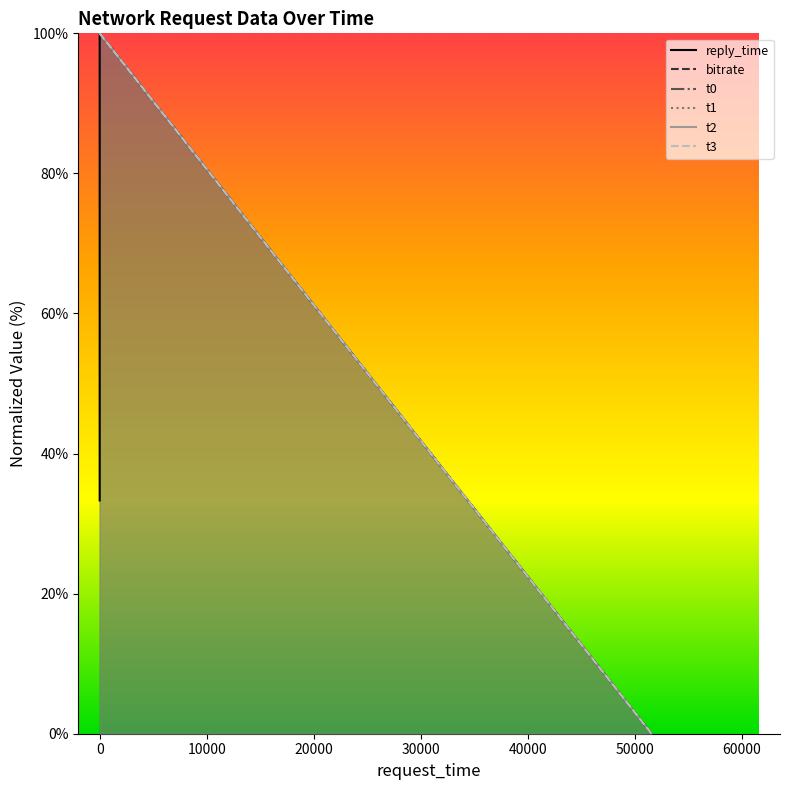

Reading left to right, list all the values displayed in this chart.

reply_time: 0=33.3	0=66.7	0=100.0	51558=0.0
bitrate: 0=100.0	0=100.0	0=100.0	51558=0.0
t0: 0=100.0	0=100.0	0=100.0	51558=0.0
t1: 0=100.0	0=100.0	0=100.0	51558=0.0
t2: 0=100.0	0=100.0	0=100.0	51558=0.0
t3: 0=100.0	0=100.0	0=100.0	51558=0.0